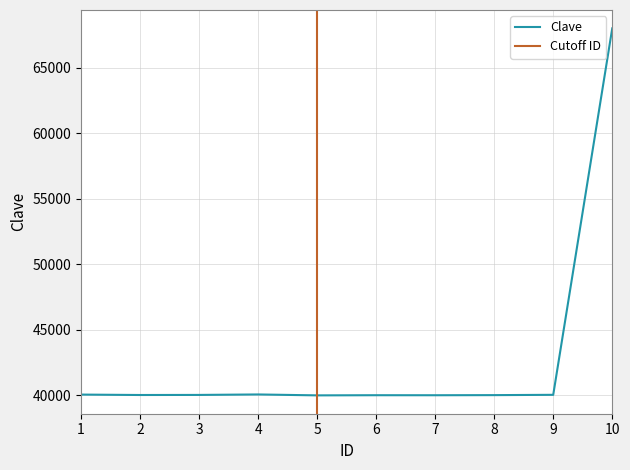

Reading left to right, transcribe all the data shown in this chart.

40062	40030	40036	40072	40002	40014	40012	40021	40044	68009